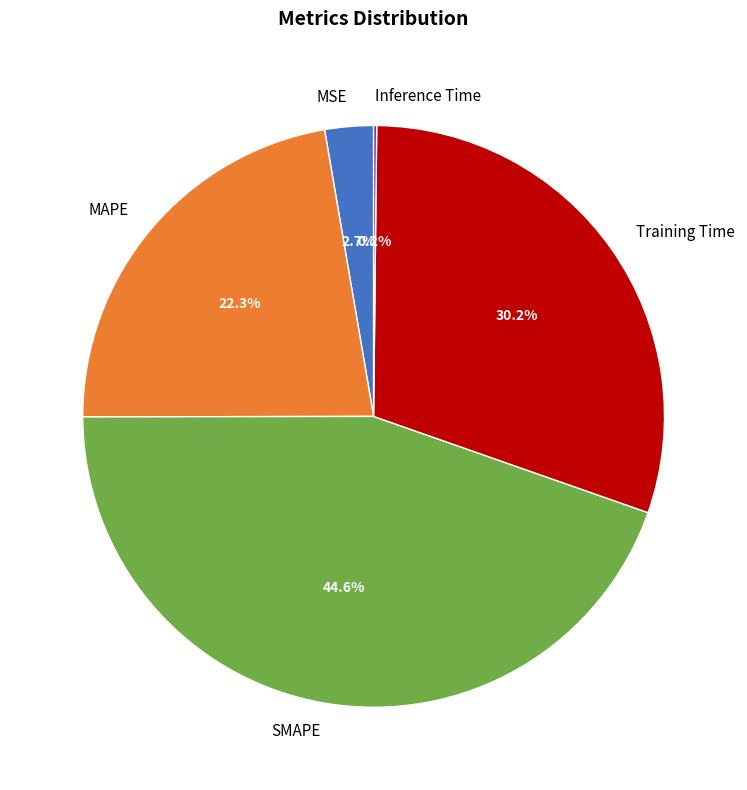

Is it true that MAPE is 22% of the pie?

True